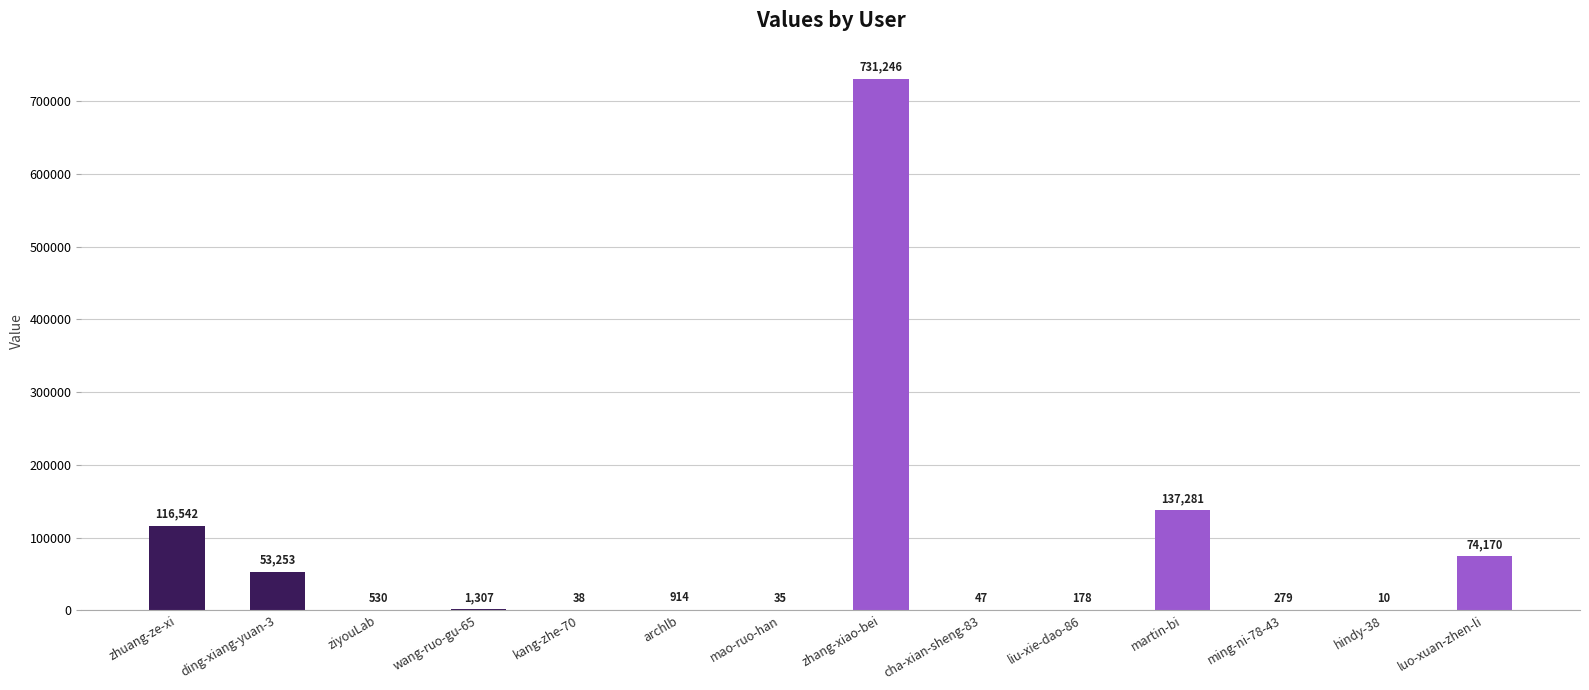

The chart shows a value of 116542 at zhuang-ze-xi. True or false?

True